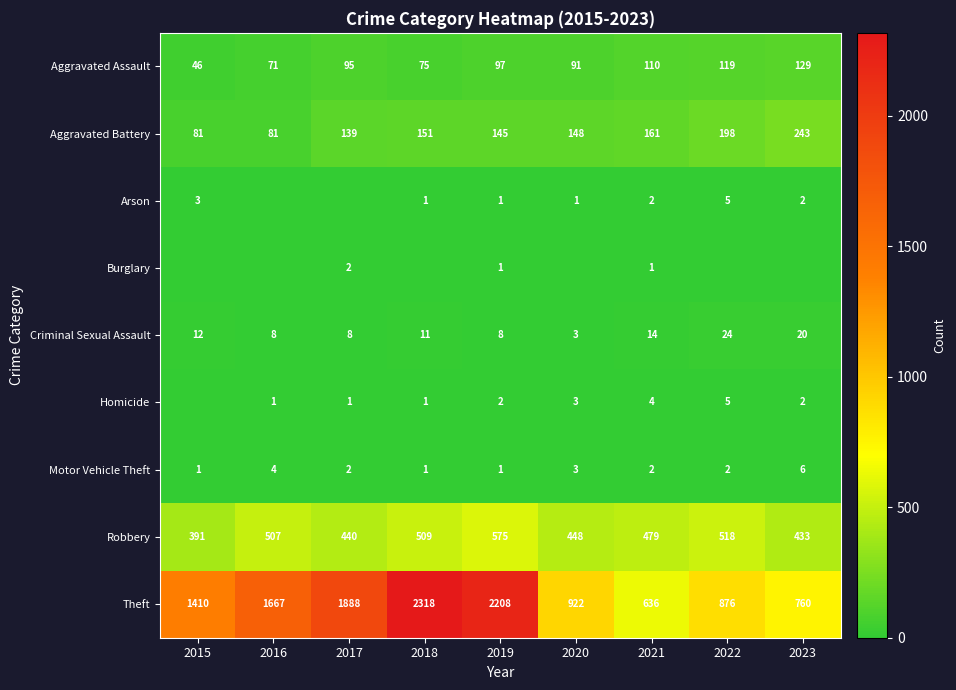

Count the number of categories in the chart.

9